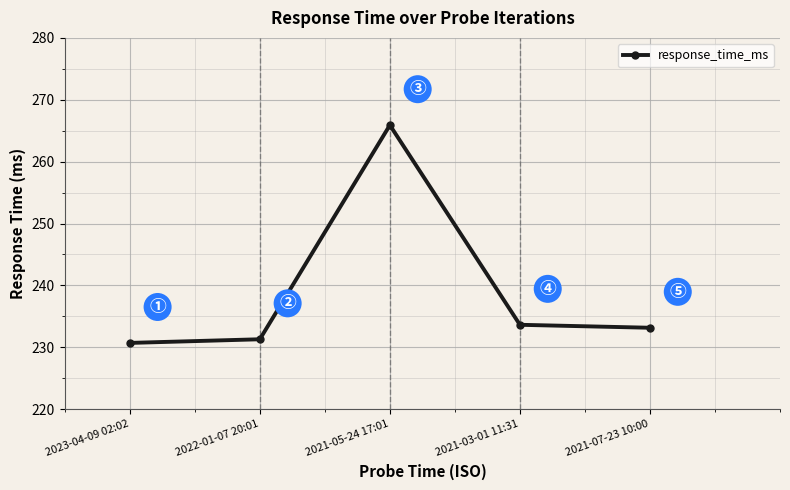

What is the difference between the values at 2021-07-23 10:00 and 2022-01-07 20:01?

1.9